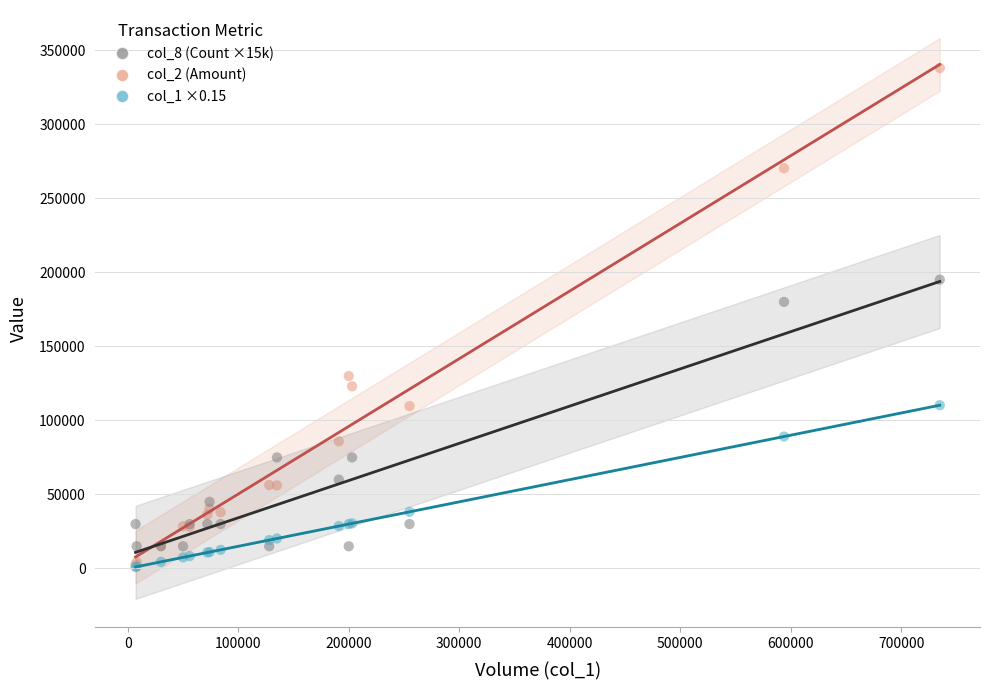

What are all the series names shown in the legend?

col_8 (Count ×15k), col_2 (Amount), col_1 ×0.15